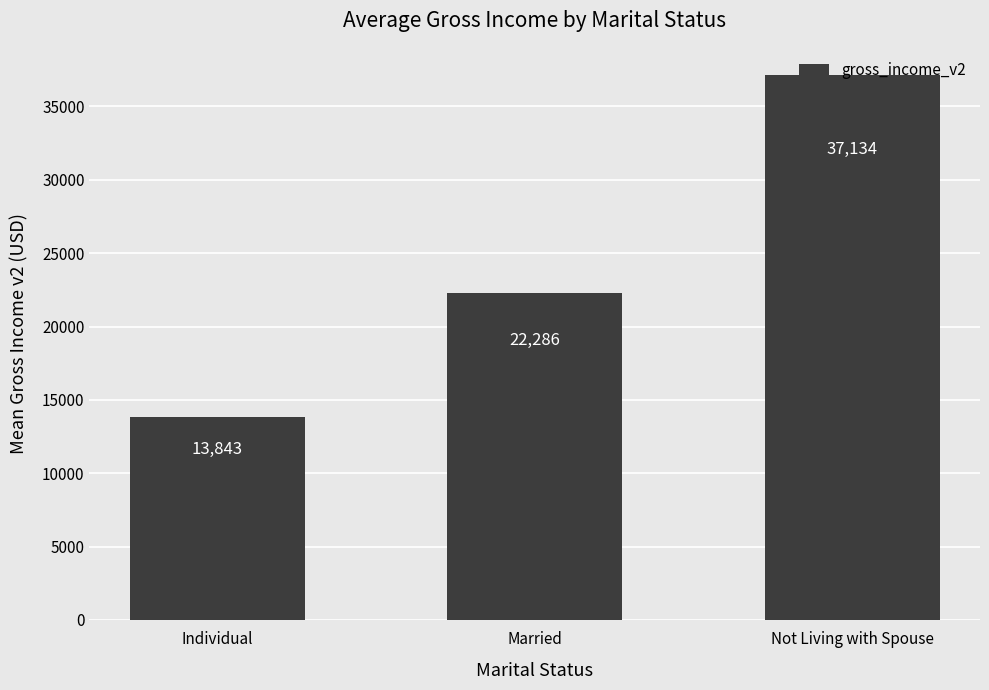

True or false: the data shows 33122.9 at Married.

False